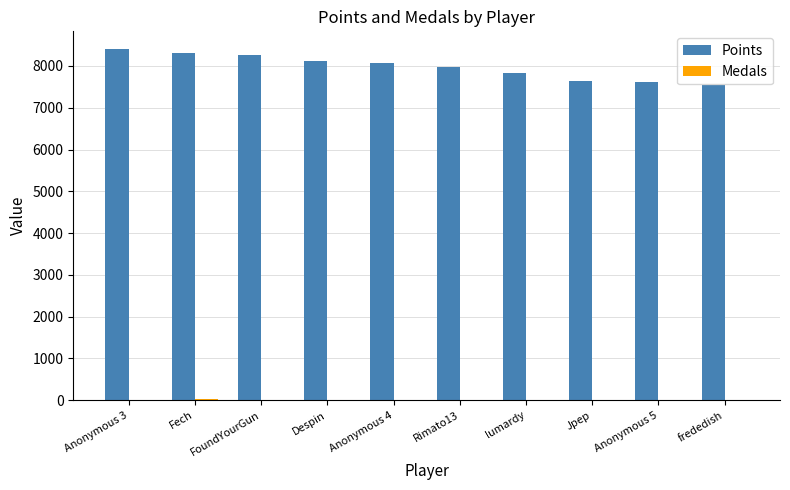

What is the sum of all Points values?

79766